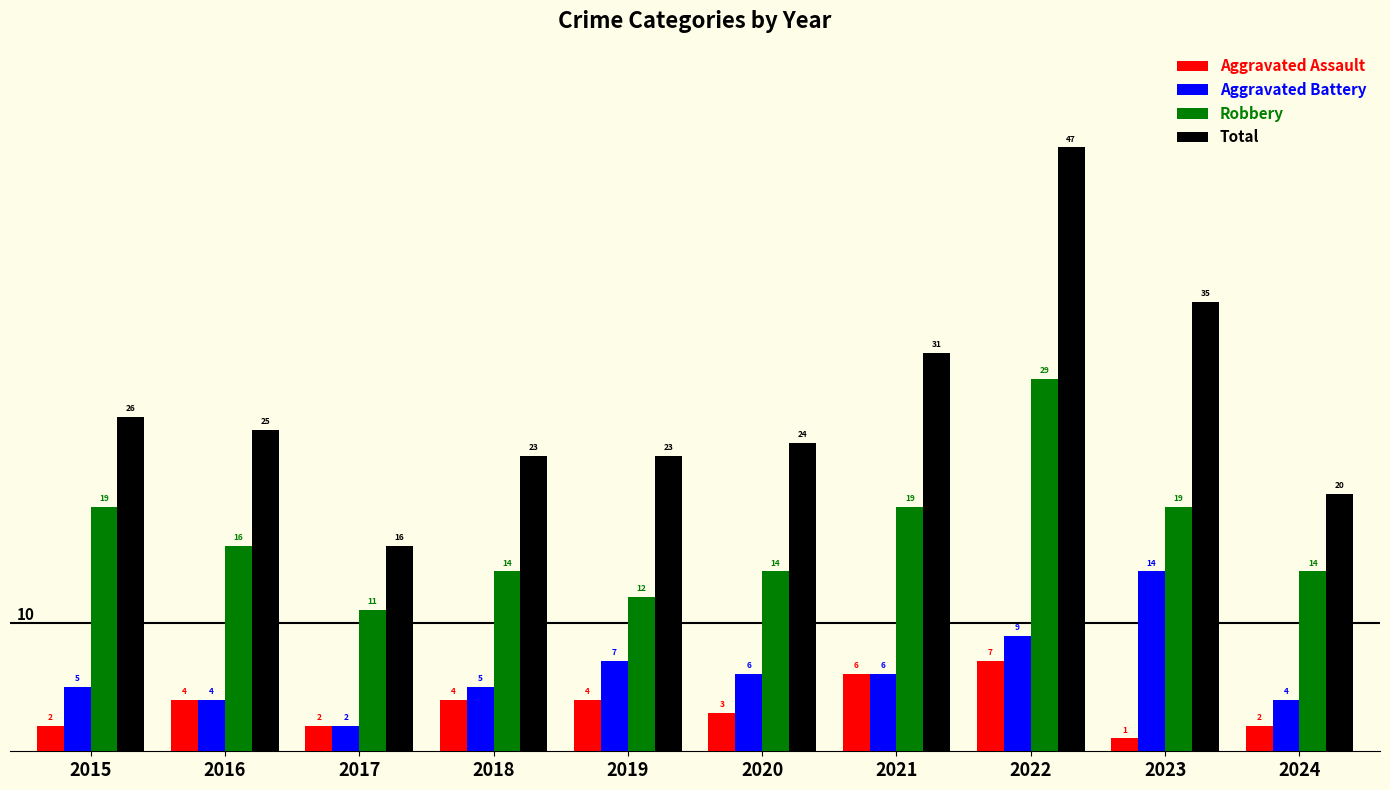

What is the sum of the Total values at 2020 and 2018?

47